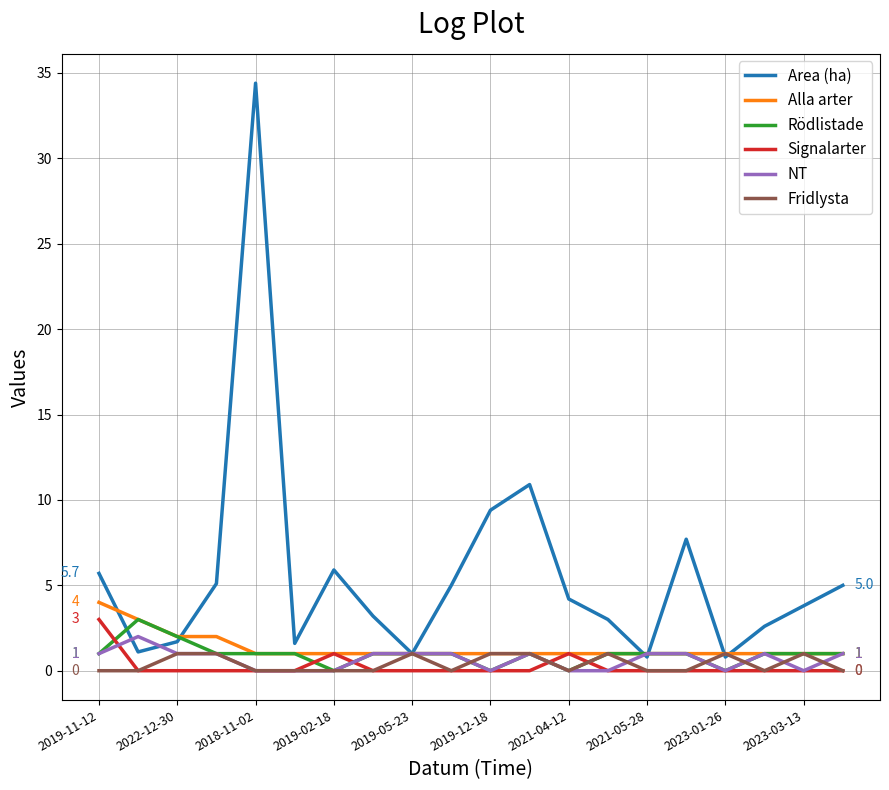

What is the lowest value of the Area (ha) series?

0.8